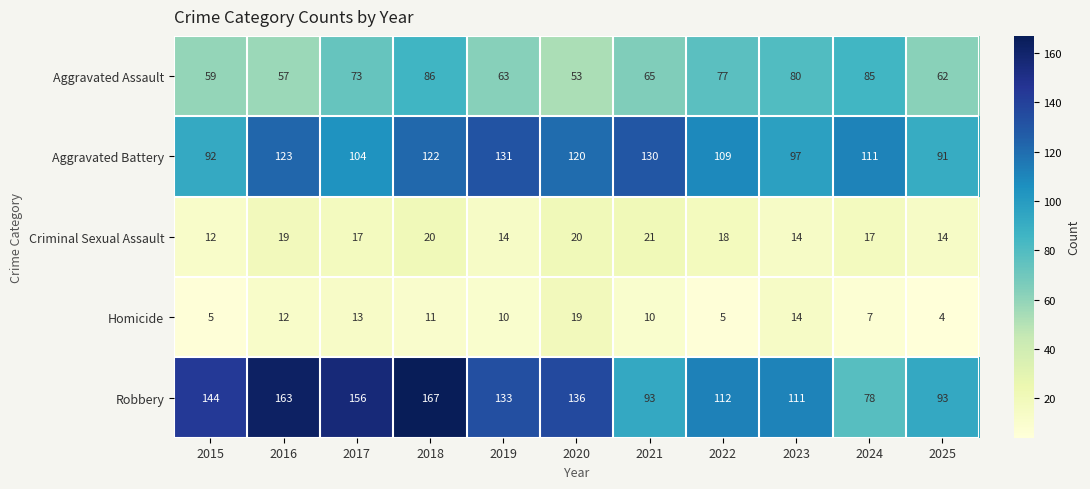

What is the total value across all series at 2022?

321